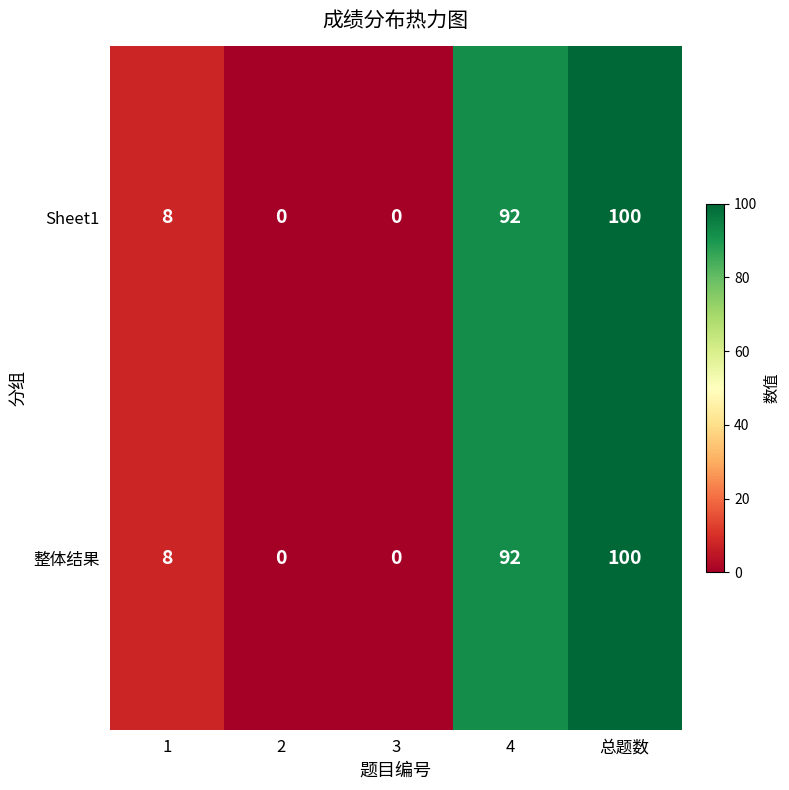

How many values in the 整体结果 series are below 8?

2